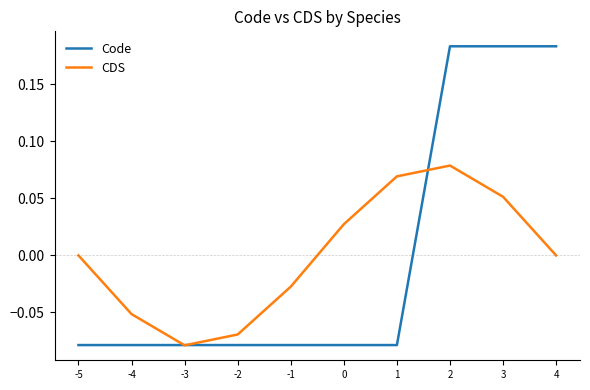

Which series changed the most between -3 and 2?

Code